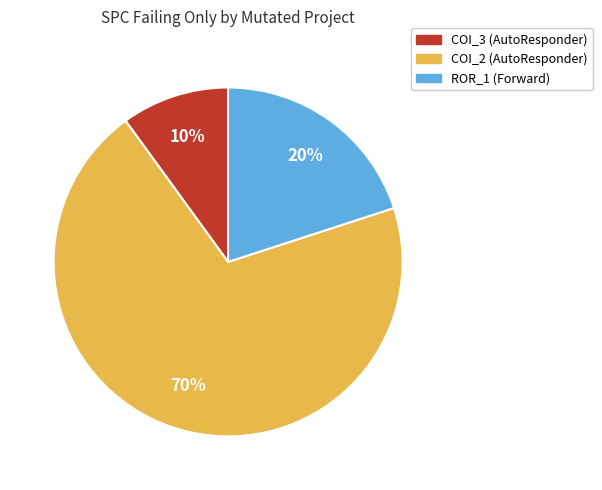

To the nearest percent, what is the difference between the largest and smallest slice percentages?

60%